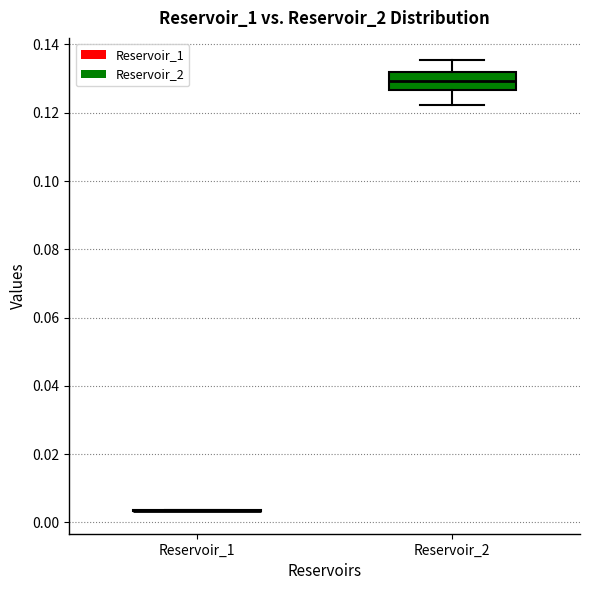

Comparing the boxes themselves (not the whiskers), which one is the tallest?

Reservoir_2